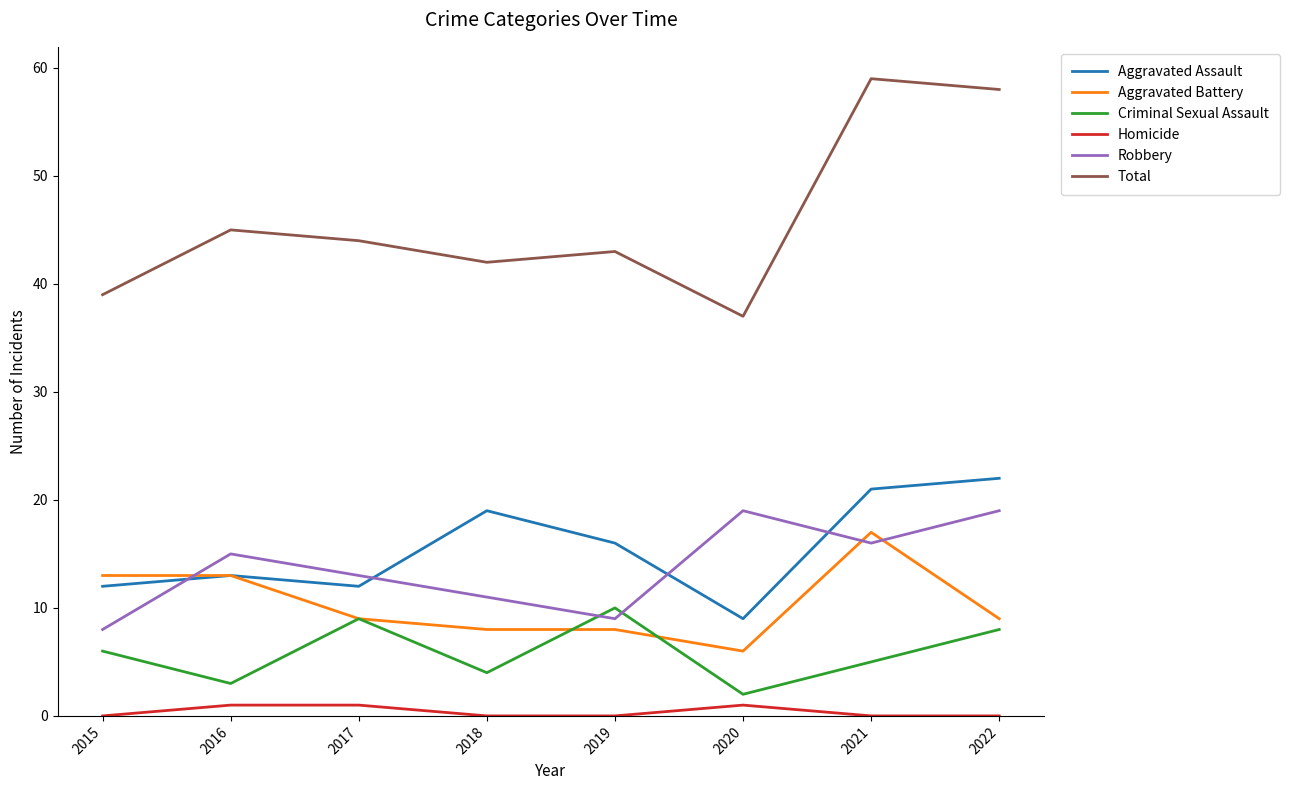

Reading left to right, what are all the values shown in this chart?

Aggravated Assault: 2015=12	2016=13	2017=12	2018=19	2019=16	2020=9	2021=21	2022=22
Aggravated Battery: 2015=13	2016=13	2017=9	2018=8	2019=8	2020=6	2021=17	2022=9
Criminal Sexual Assault: 2015=6	2016=3	2017=9	2018=4	2019=10	2020=2	2021=5	2022=8
Homicide: 2015=0	2016=1	2017=1	2018=0	2019=0	2020=1	2021=0	2022=0
Robbery: 2015=8	2016=15	2017=13	2018=11	2019=9	2020=19	2021=16	2022=19
Total: 2015=39	2016=45	2017=44	2018=42	2019=43	2020=37	2021=59	2022=58